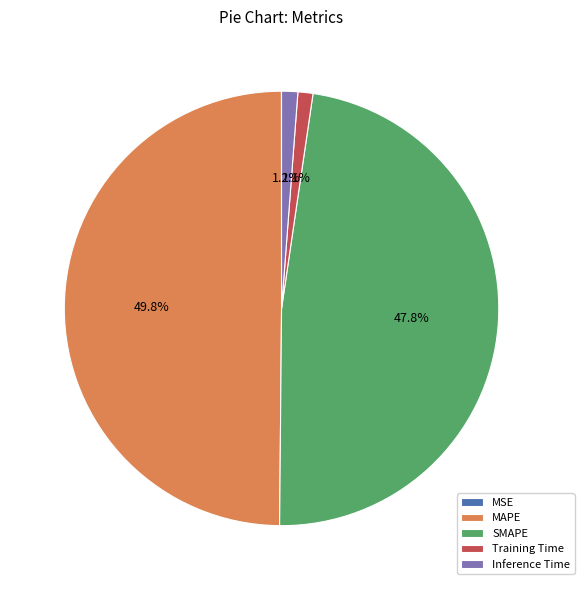

To the nearest percent, what percentage of the pie is SMAPE?

48%